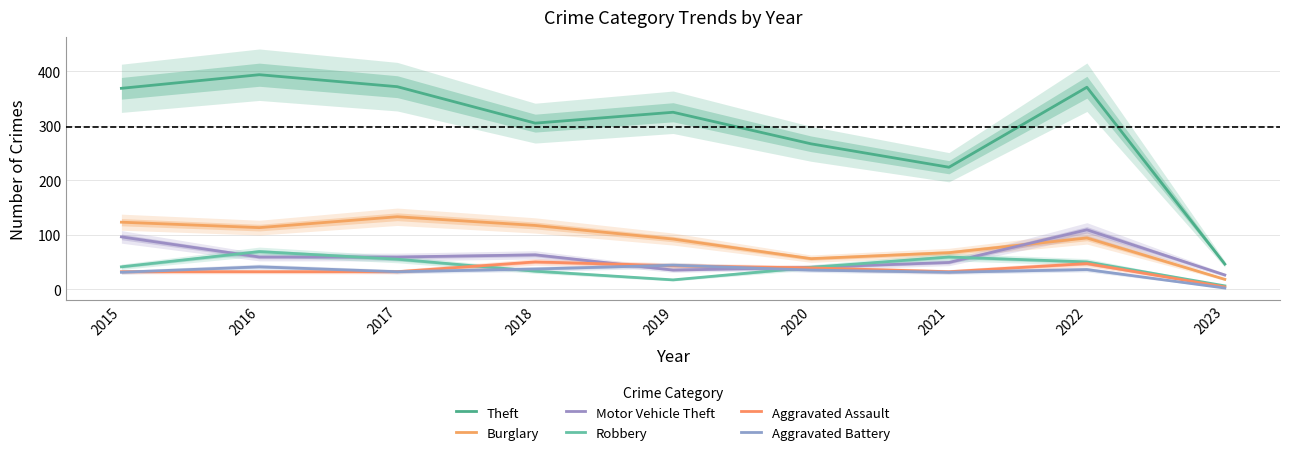

How many lines are shown in the chart?

6